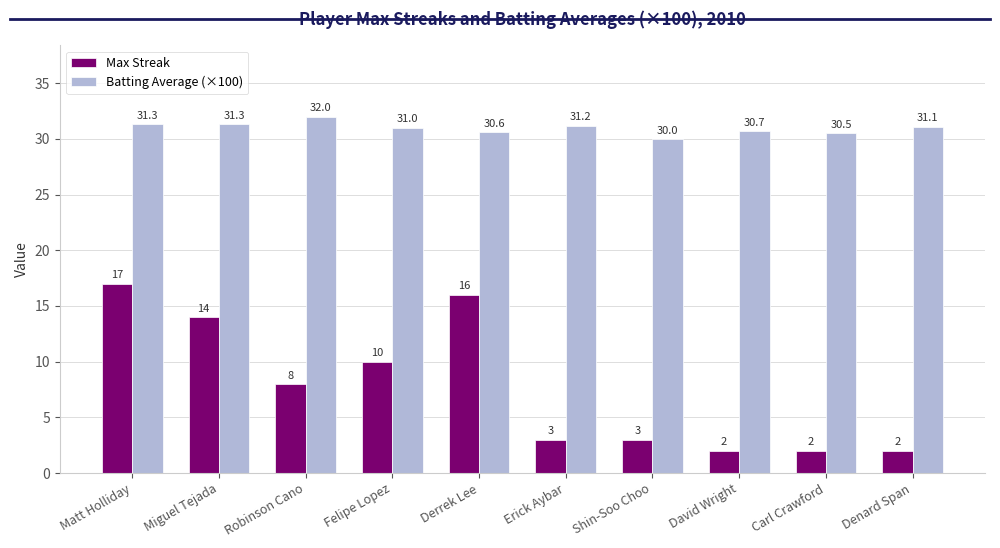

List the series in order of their overall mean, highest first.

Batting Average (×100), Max Streak